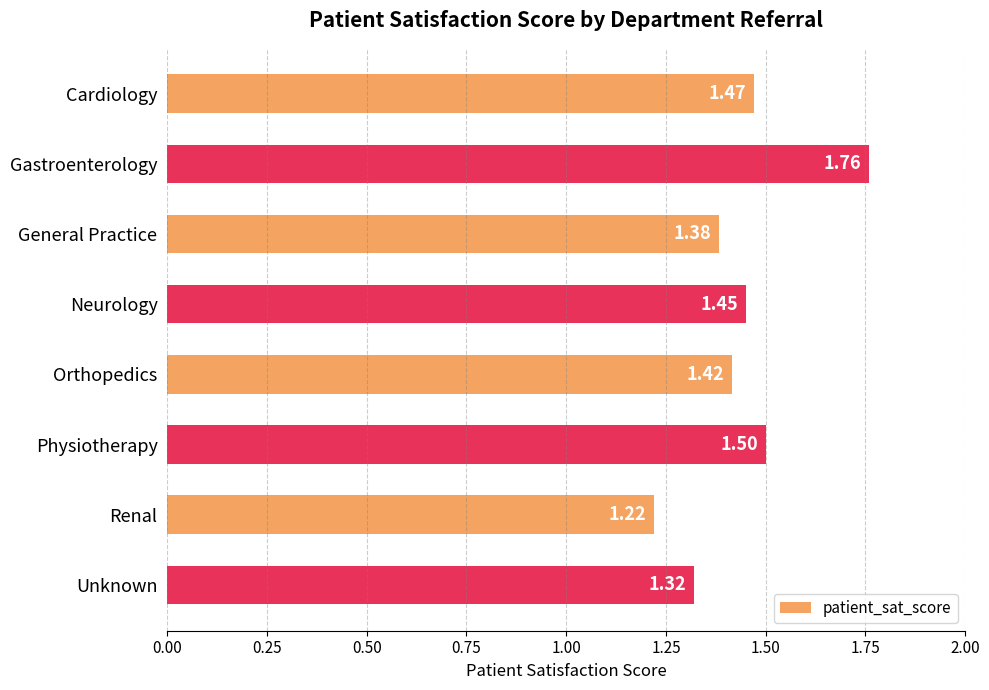

Which category has the highest value across all series?

Gastroenterology